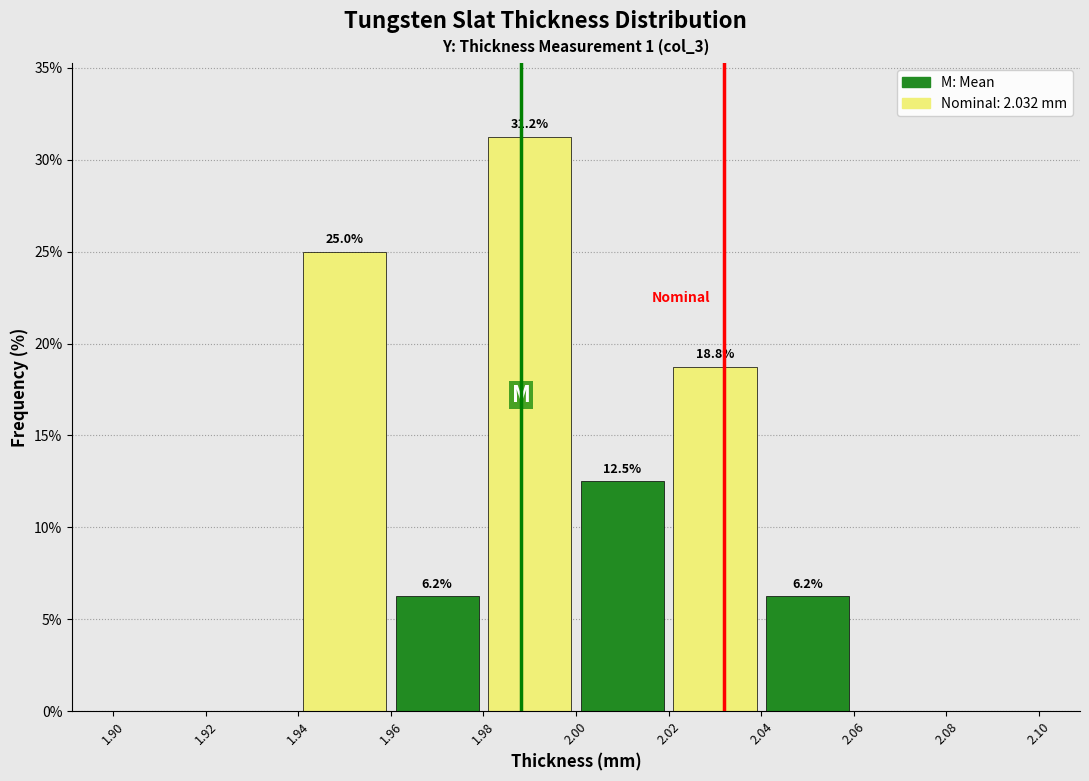

Which range on the x-axis has the tallest bar?

1.98 to 2.00